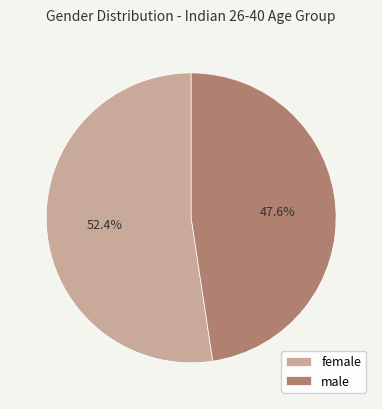

Count the number of slices in the pie.

2